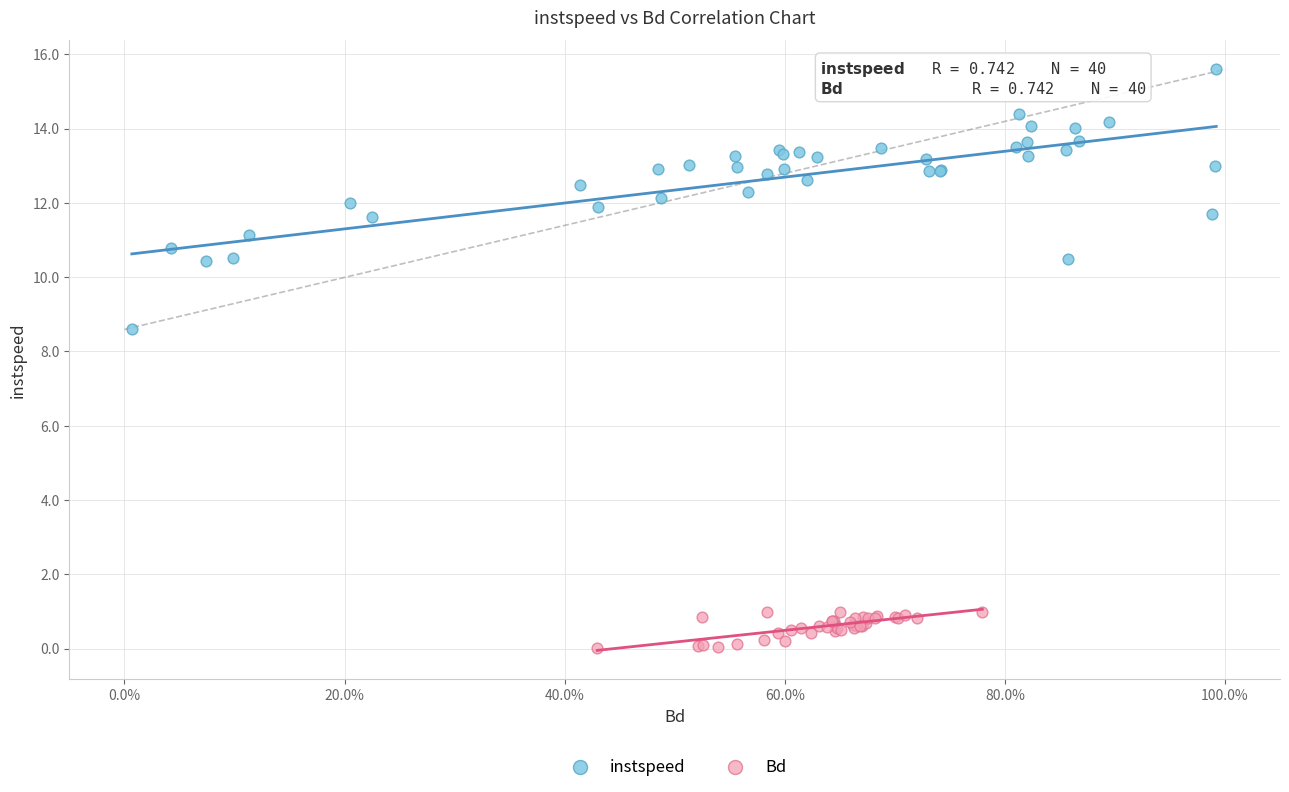

Which series has the widest spread of Y values?

instspeed